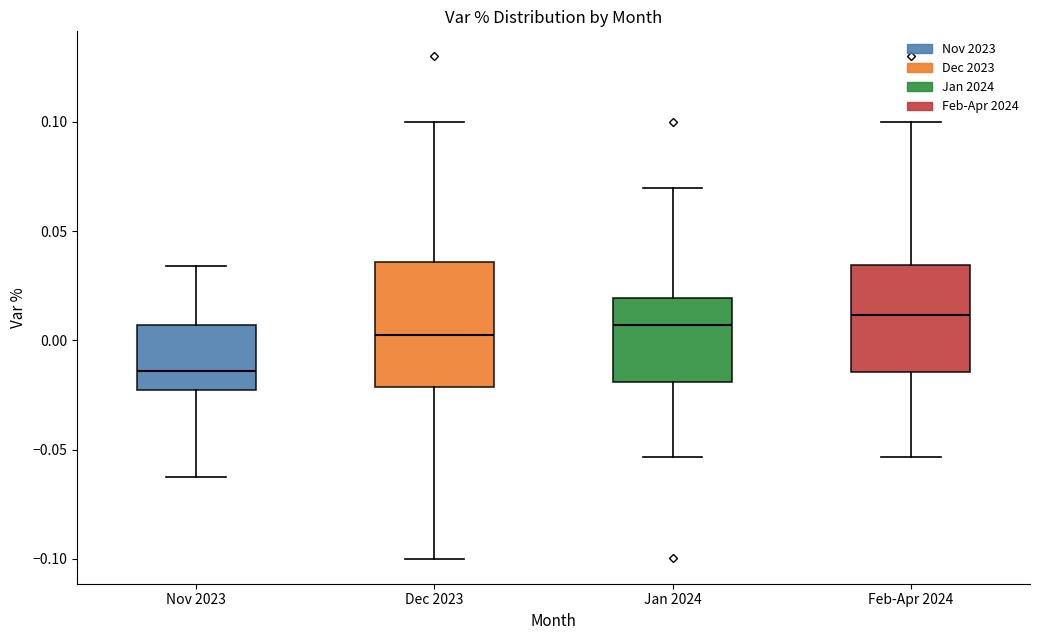

Reading left to right, read every box against the y-axis: the position of its median line, the range the box covers, and the ends of its whiskers. The values are not printed on the chart, so give them approximately, as read against the axis.

Nov 2023: median -0.015, box -0.025 to 0.005, whiskers -0.065 to 0.035
Dec 2023: median 0.005, box -0.020 to 0.035, whiskers -0.100 to 0.100
Jan 2024: median 0.005, box -0.020 to 0.020, whiskers -0.055 to 0.070
Feb-Apr 2024: median 0.010, box -0.015 to 0.035, whiskers -0.055 to 0.100